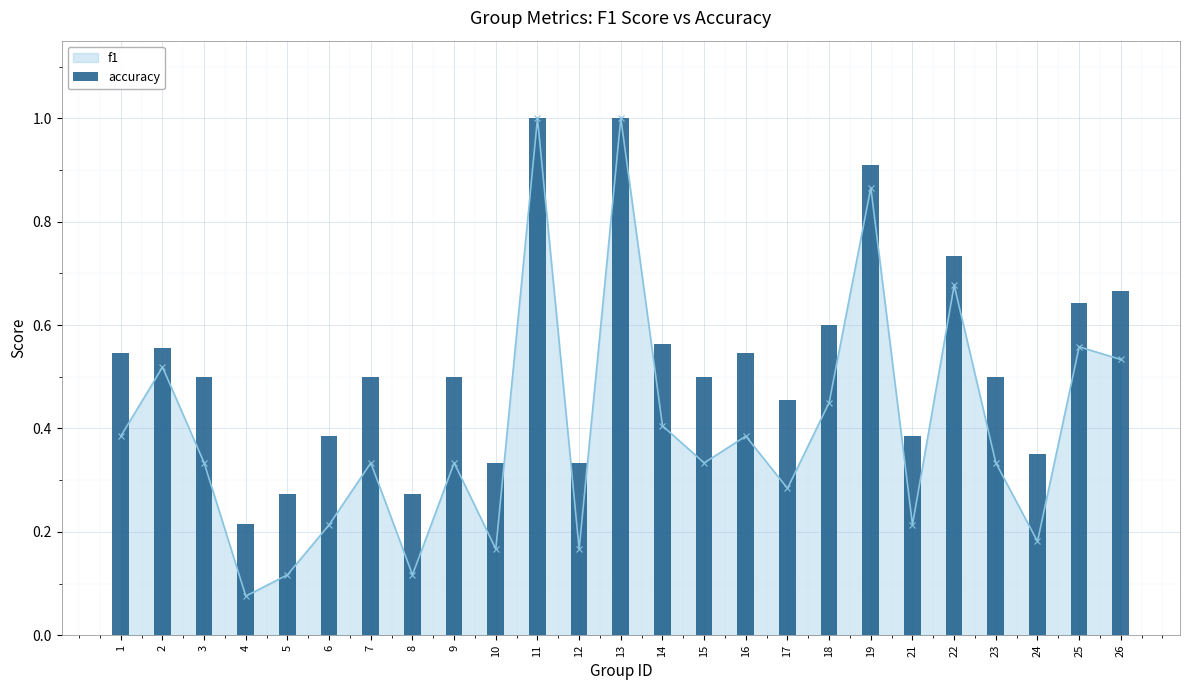

True or false: f1 has more than 1 interior local peaks.

True